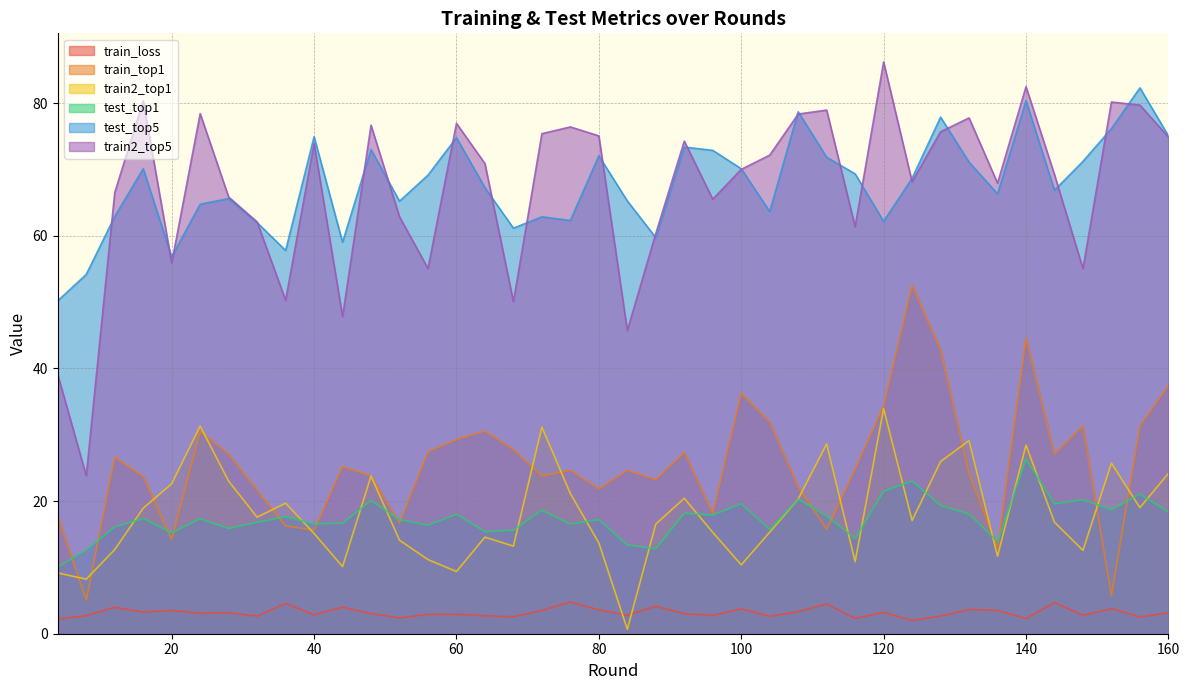

Which series has the largest range (max minus min)?

train2_top5